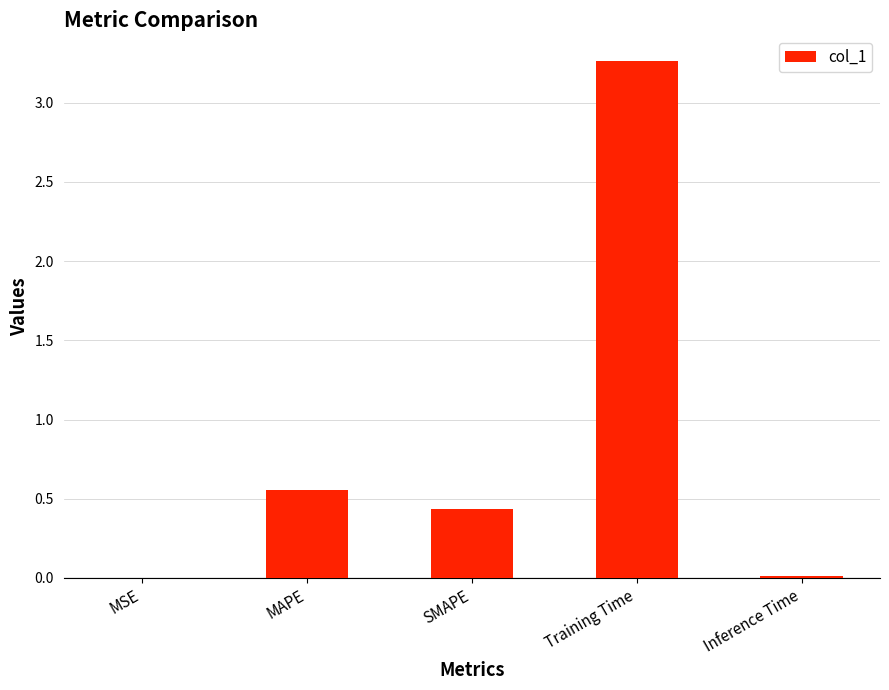

What is the sum of all values?

4.3